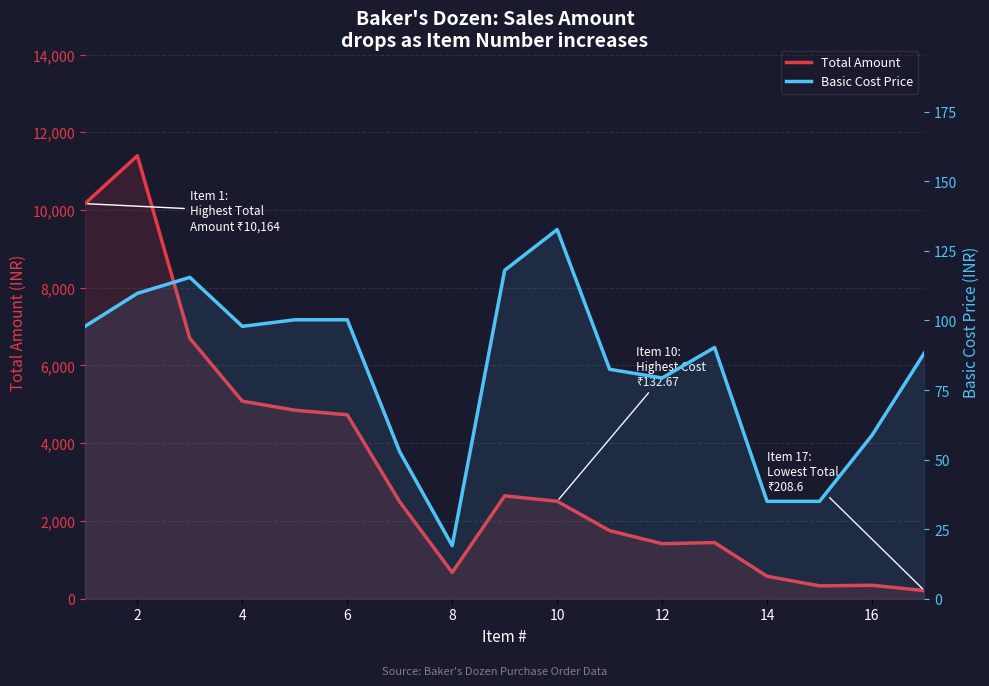

Where is the first local maximum for Total Amount?

2